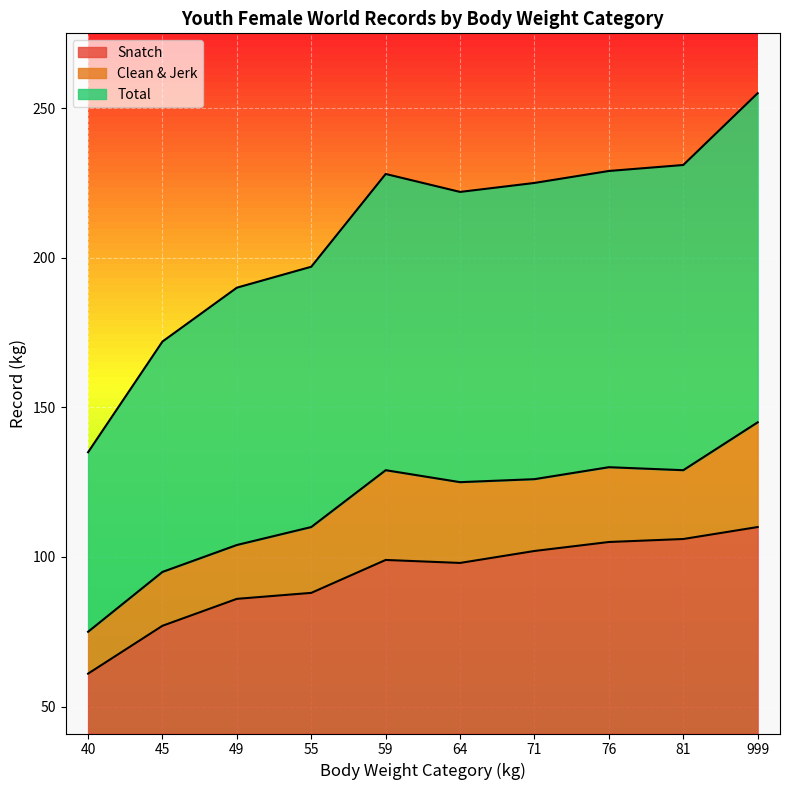

Which series has the largest total across all categories?

Total